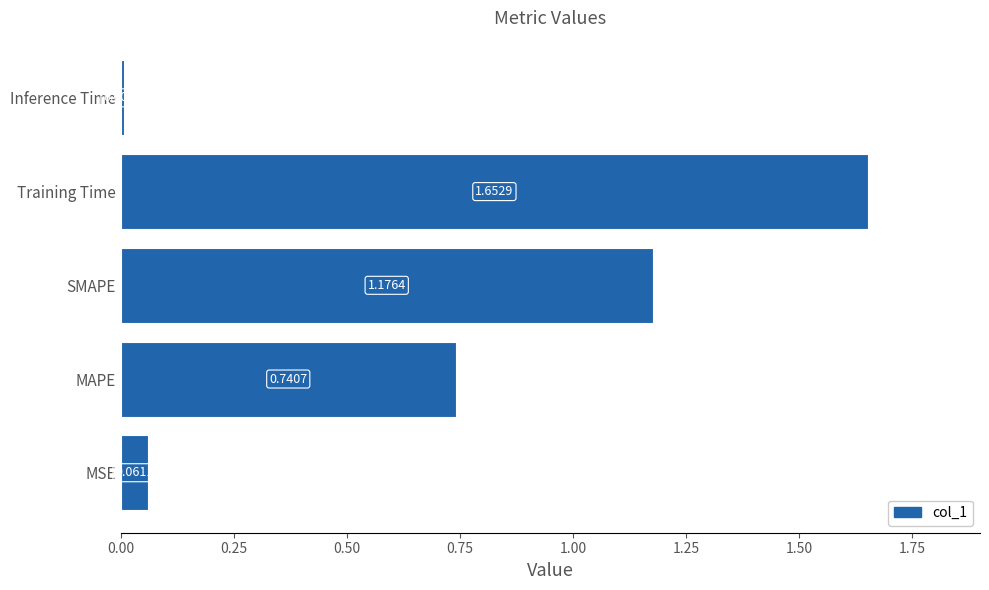

Where is the data nearest to the value 0?

Inference Time